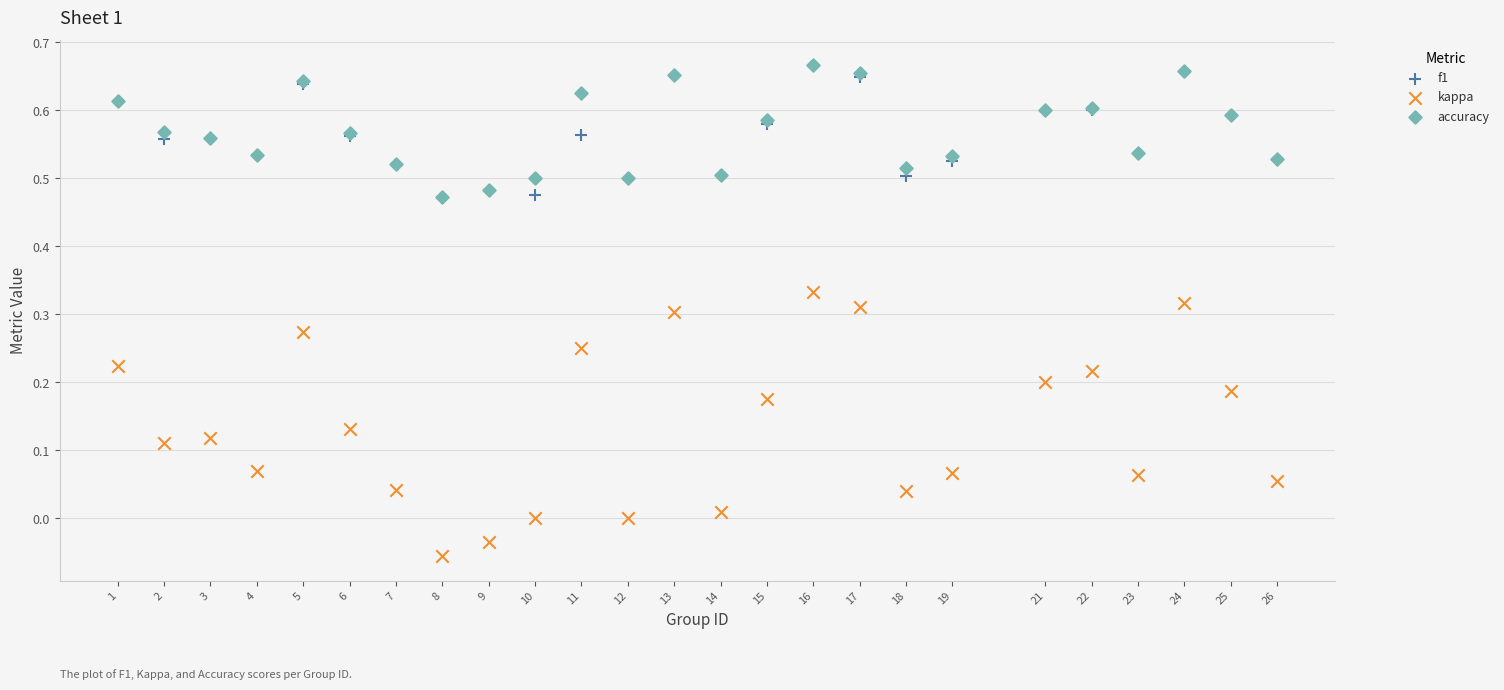

What are all the series names shown in the legend?

f1, kappa, accuracy